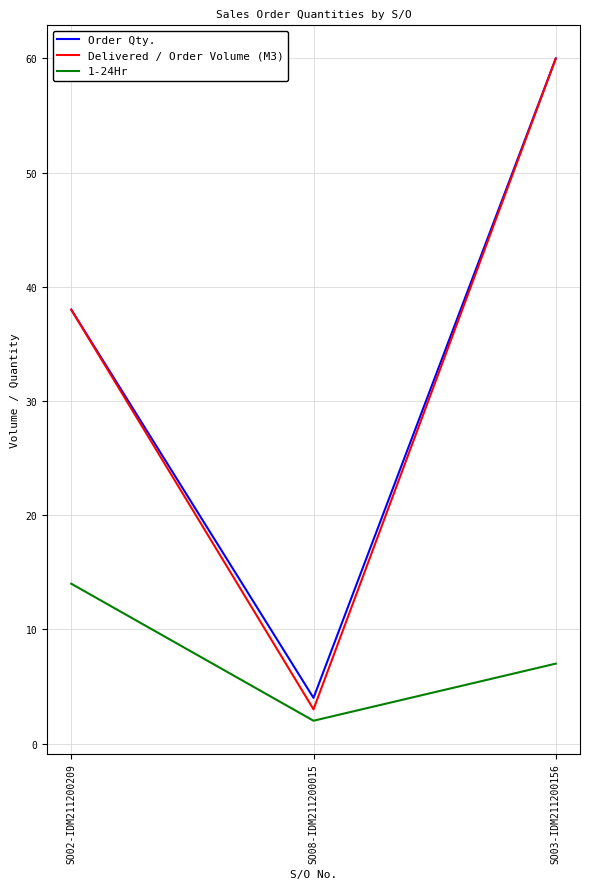

At how many categories does at least one series exceed 50?

1